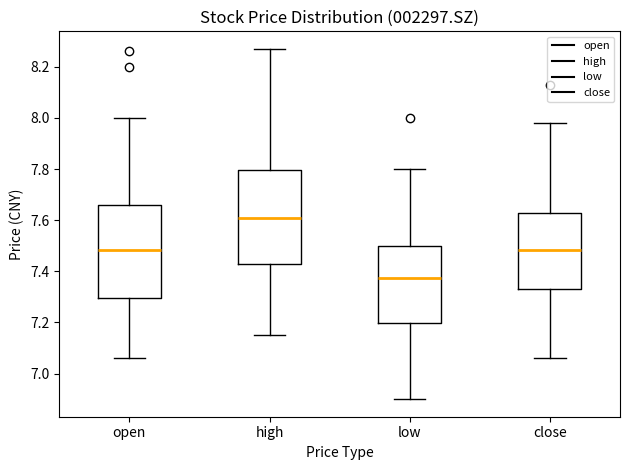

Reading left to right, read every box against the y-axis: the position of its median line, the range the box covers, and the ends of its whiskers. The values are not printed on the chart, so give them approximately, as read against the axis.

open: median 7.48, box 7.30 to 7.66, whiskers 7.06 to 8.00
high: median 7.62, box 7.44 to 7.80, whiskers 7.16 to 8.28
low: median 7.38, box 7.20 to 7.50, whiskers 6.90 to 7.80
close: median 7.48, box 7.34 to 7.64, whiskers 7.06 to 7.98